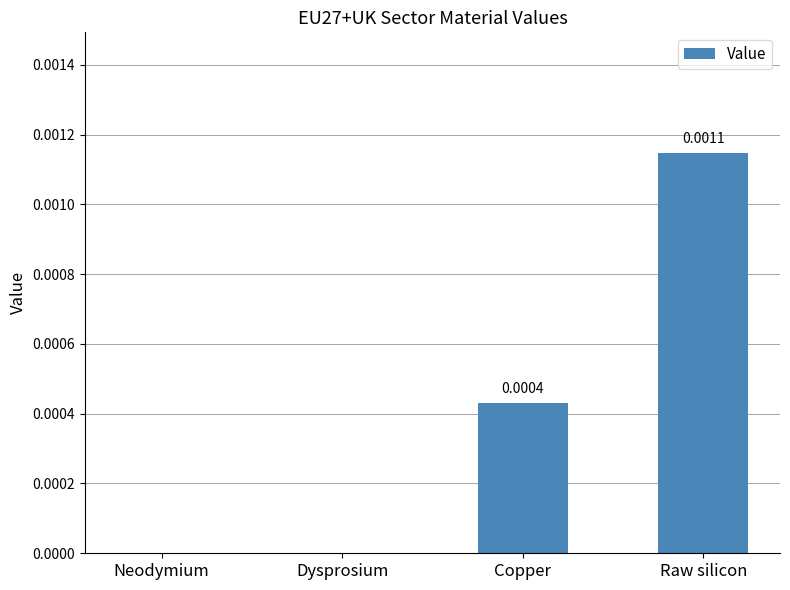

Between Dysprosium and Raw silicon, which is larger?

Raw silicon